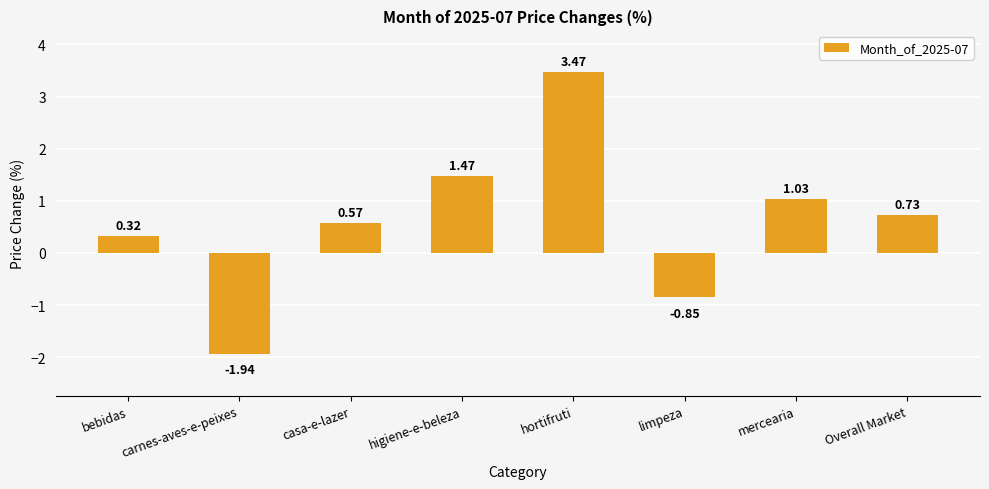

What is the change in value from carnes-aves-e-peixes to casa-e-lazer?

+2.5